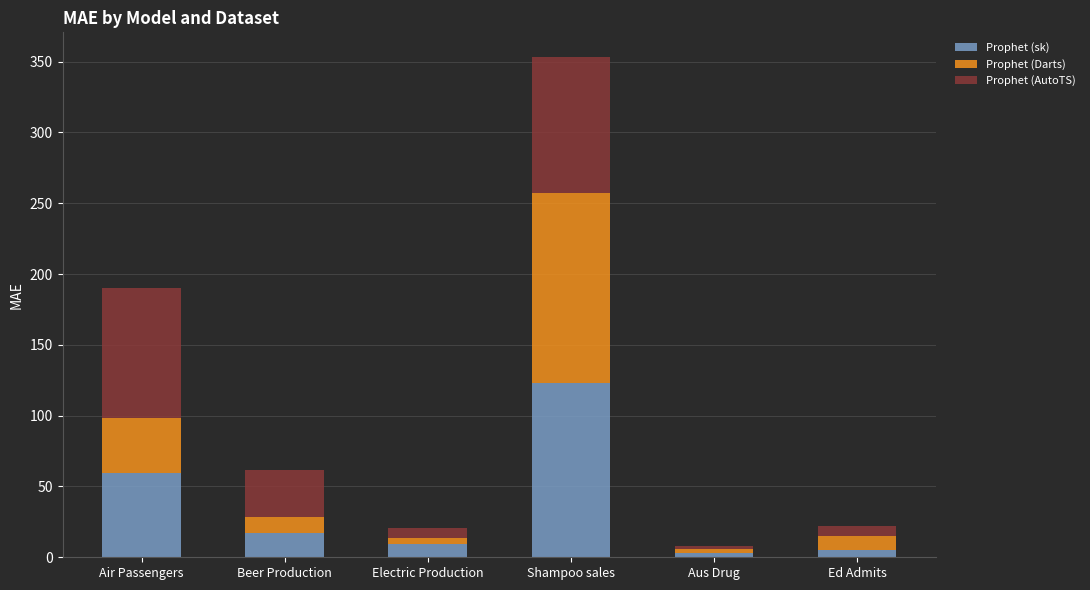

How many bars are there in total?

6